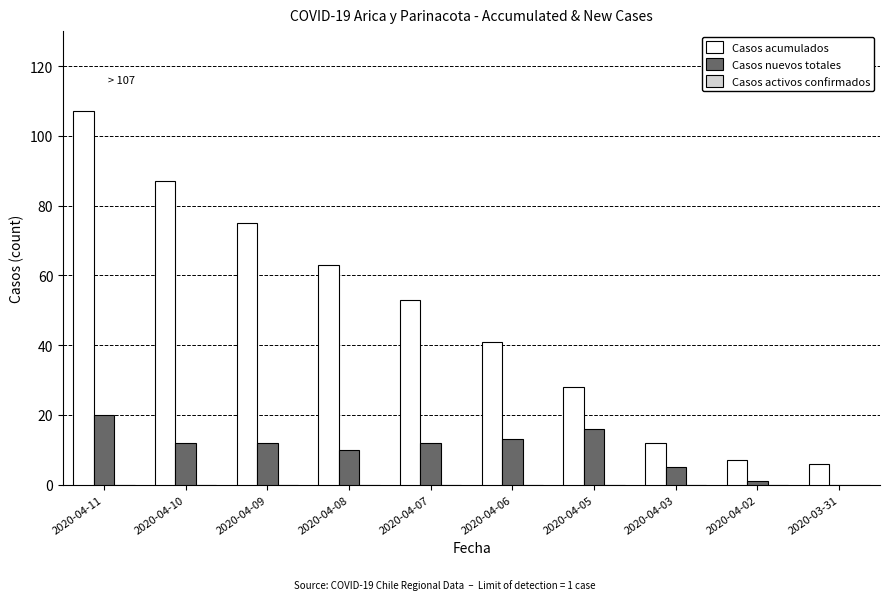

Are the bars grouped side by side (vs. stacked)?

Yes